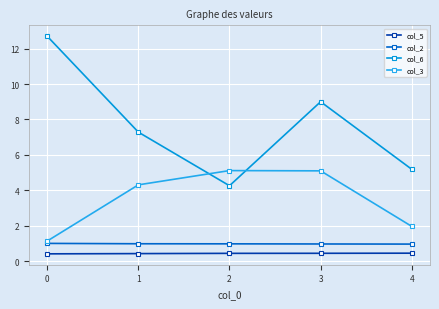

What are all the series names shown in the legend?

col_5, col_2, col_6, col_3